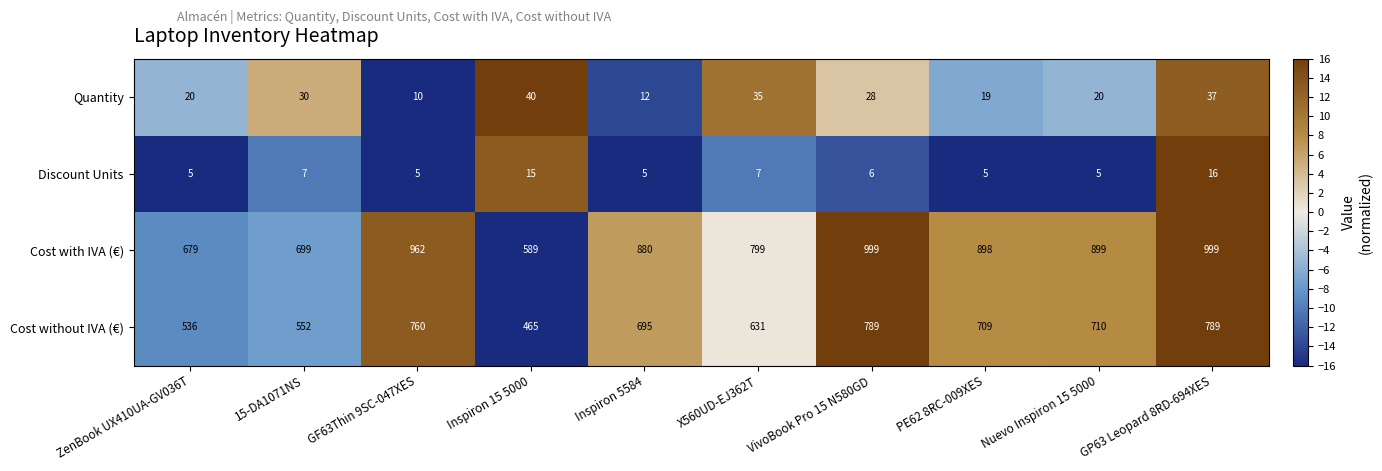

The Quantity series shows 40 at Inspiron 15 5000. True or false?

True